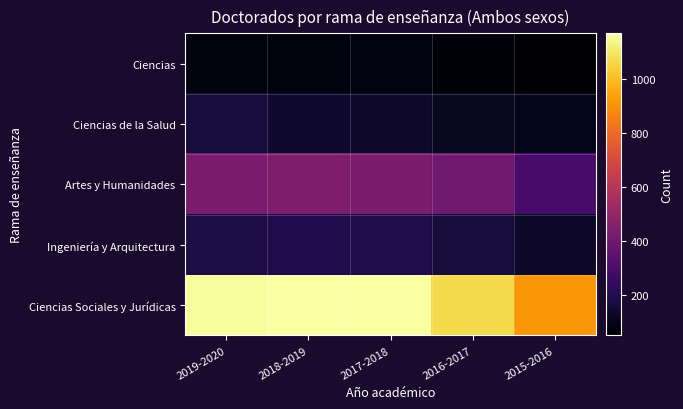

Rank the series at 2015-2016 from highest to lowest value.

Ciencias Sociales y Jurídicas, Artes y Humanidades, Ingeniería y Arquitectura, Ciencias de la Salud, Ciencias